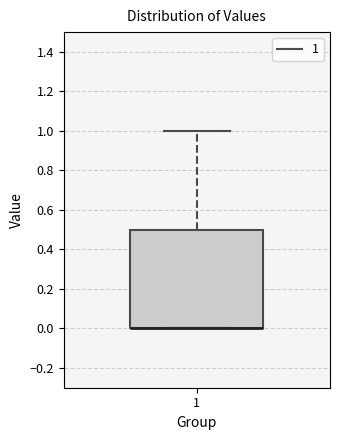

Transcribe this box plot: give where the median line is, the range the box spans, and where the two whiskers end, as read against the y-axis. The values are not printed on the chart, so give them approximately, as read against the axis.

median 0.0 (drawn on the box's lower edge), box 0.0 to 0.5, whiskers 0.0 to 1.0